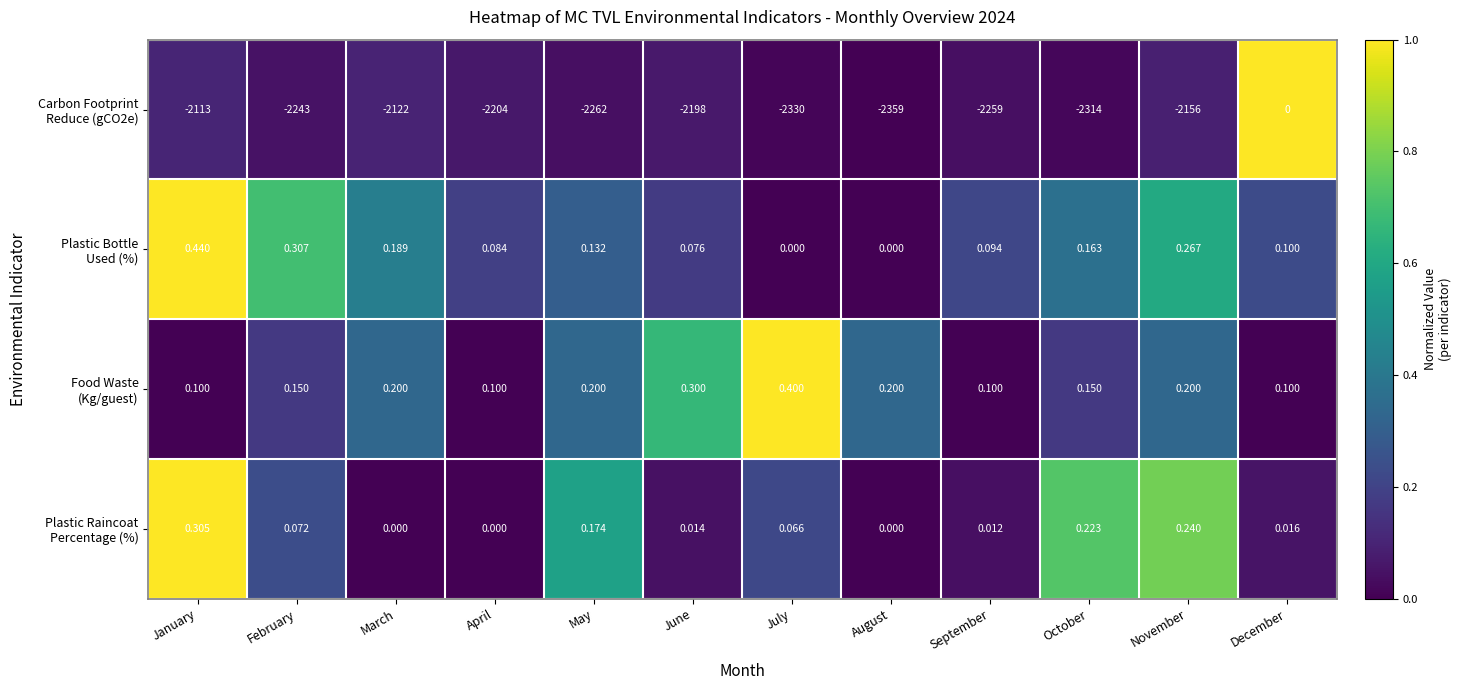

What is the difference between the highest and lowest values at November?

2156.3